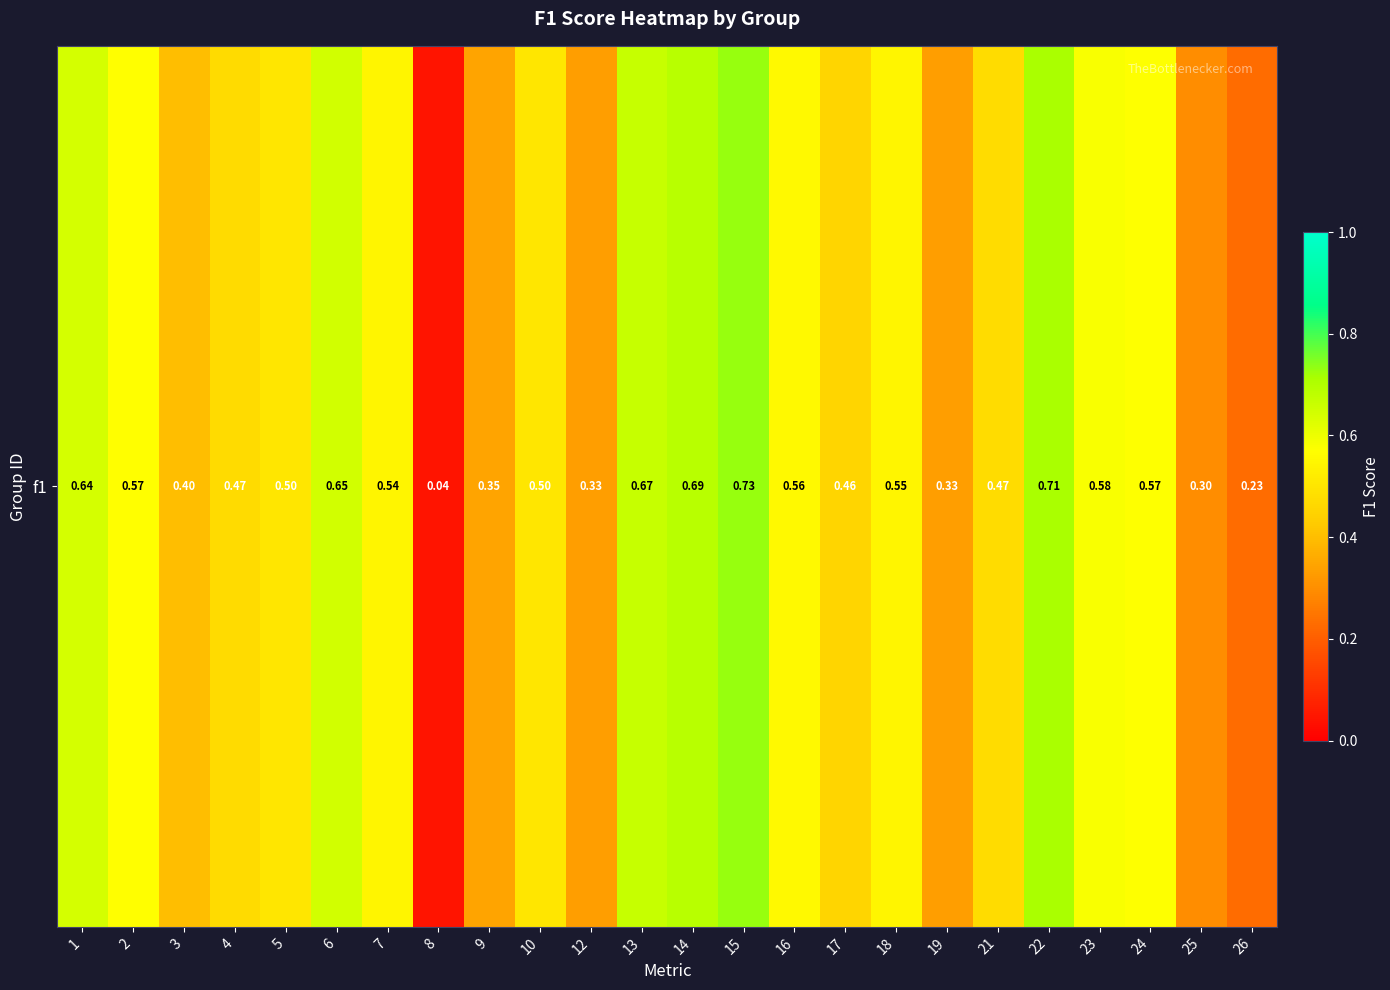

List the labels in order of value, smallest first.

8, 26, 25, 12, 19, 9, 3, 17, 4, 21, 5, 10, 7, 18, 16, 2, 24, 23, 1, 6, 13, 14, 22, 15